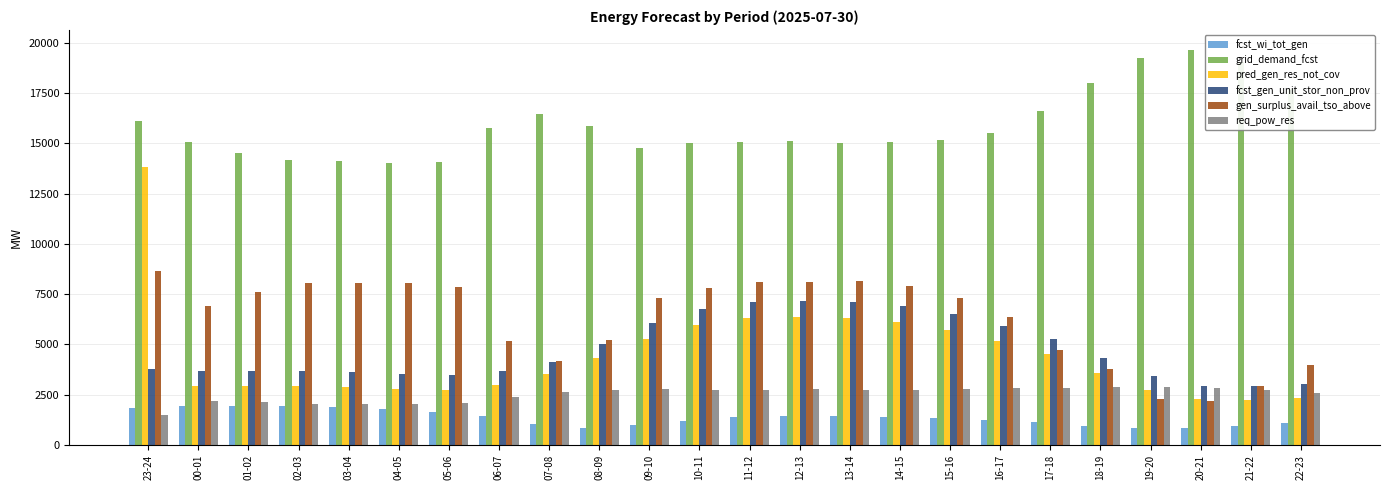

The value of grid_demand_fcst at 14-15 is 23241. True or false?

False